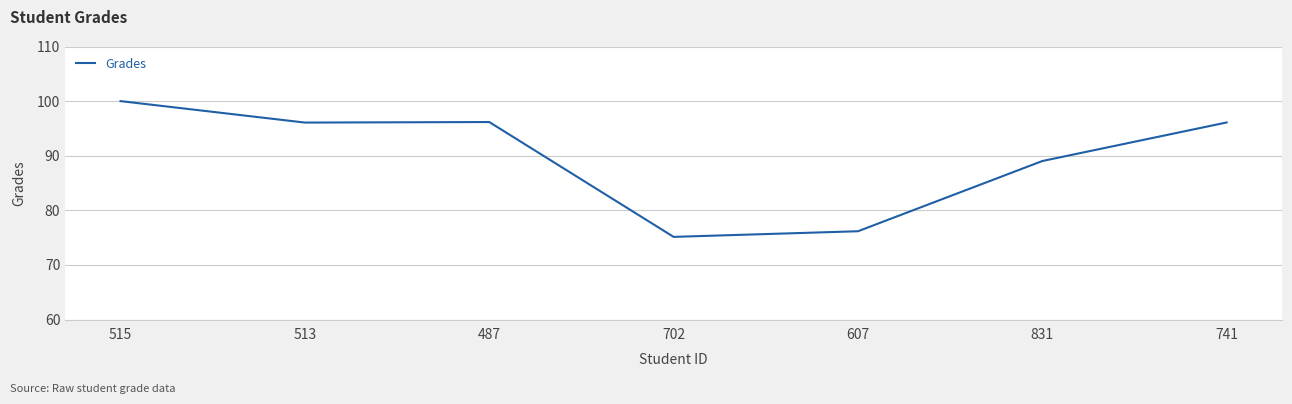

The chart shows a value of 172.5 at 515. True or false?

False